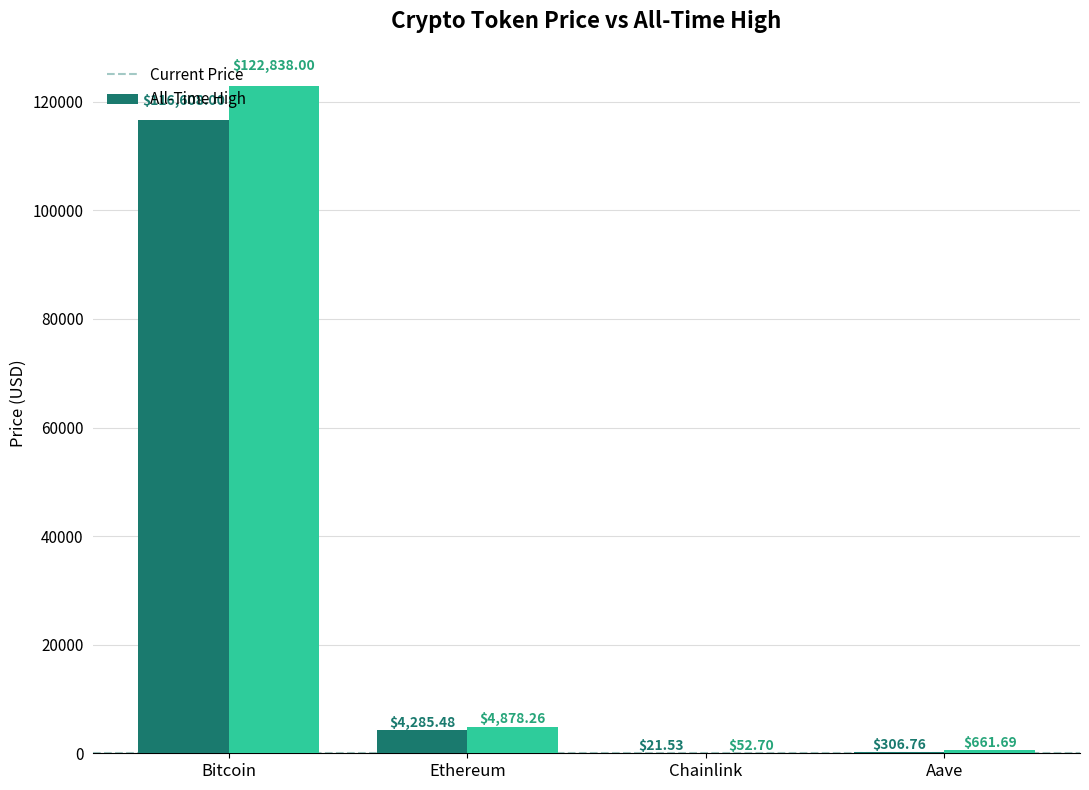

At which category is the sum across all series the highest?

Bitcoin